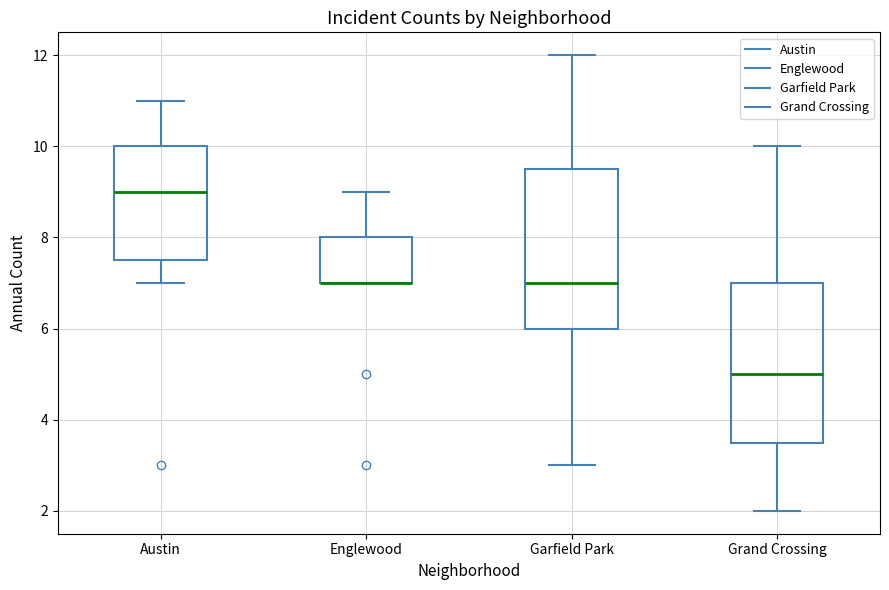

Reading left to right, read every box against the y-axis: the position of its median line, the range the box covers, and the ends of its whiskers. The values are not printed on the chart, so give them approximately, as read against the axis.

Austin: median 9.0, box 7.6 to 10.0, whiskers 7.0 to 11.0
Englewood: median 7.0 (drawn on the box's lower edge), box 7.0 to 8.0, whiskers 7.0 to 9.0
Garfield Park: median 7.0, box 6.0 to 9.6, whiskers 3.0 to 12.0
Grand Crossing: median 5.0, box 3.6 to 7.0, whiskers 2.0 to 10.0